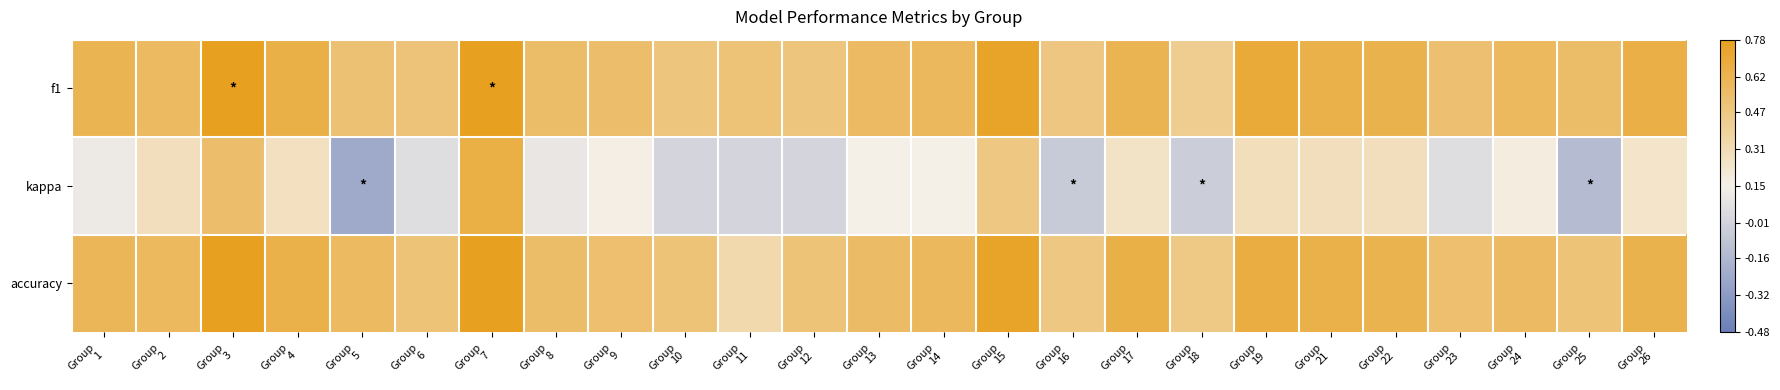

At which category is the sum across all series the highest?

Group
7